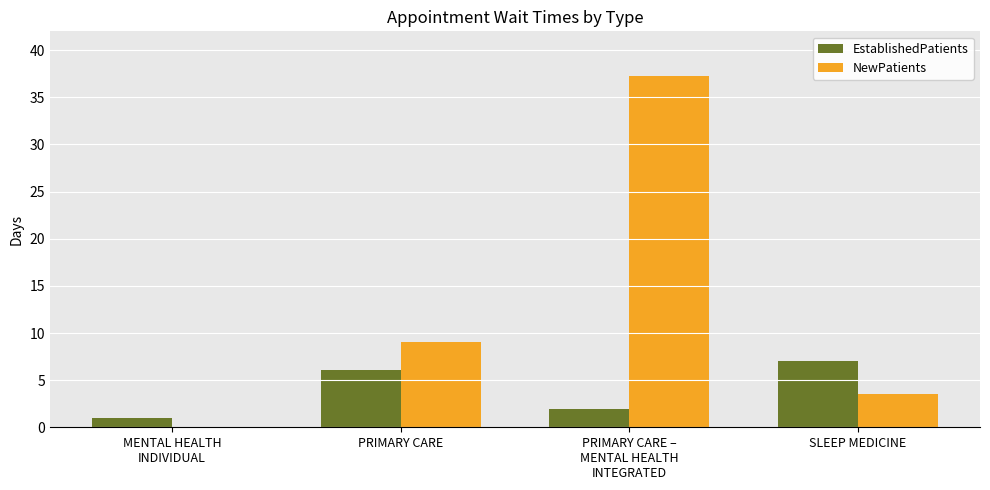

What is the total value across all series at SLEEP MEDICINE?

10.5